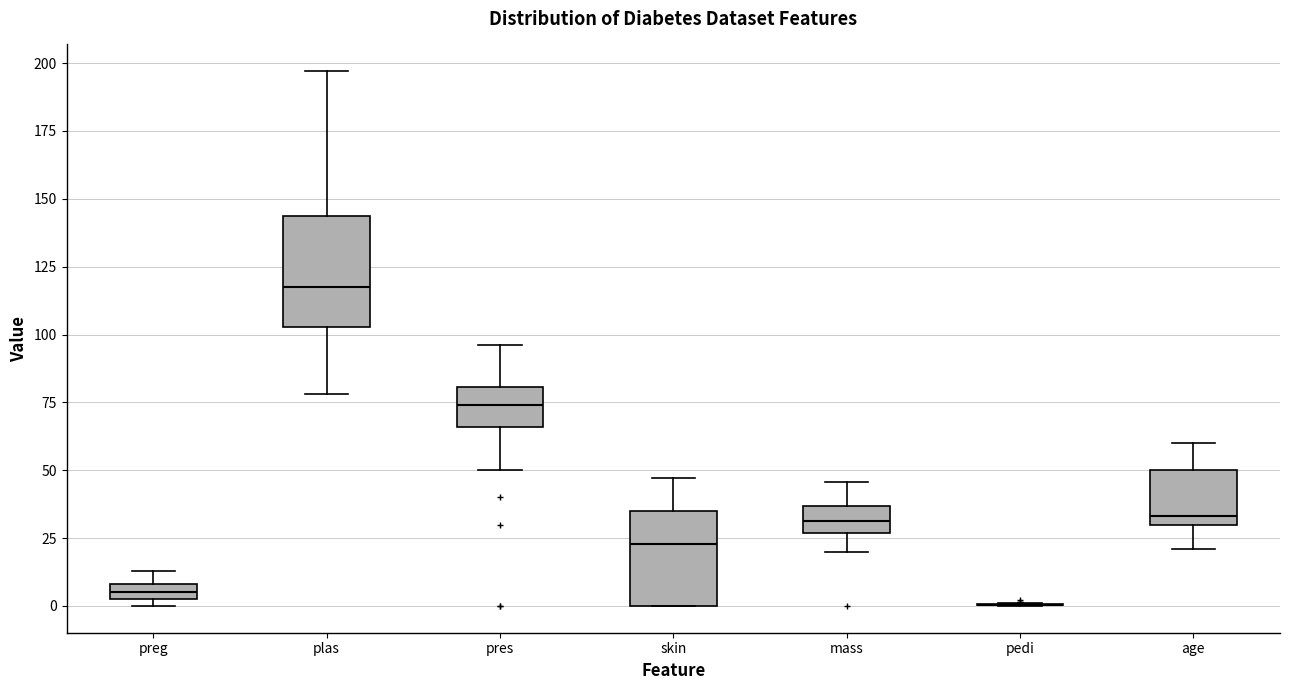

Comparing the boxes themselves (not the whiskers), which one is the tallest?

plas